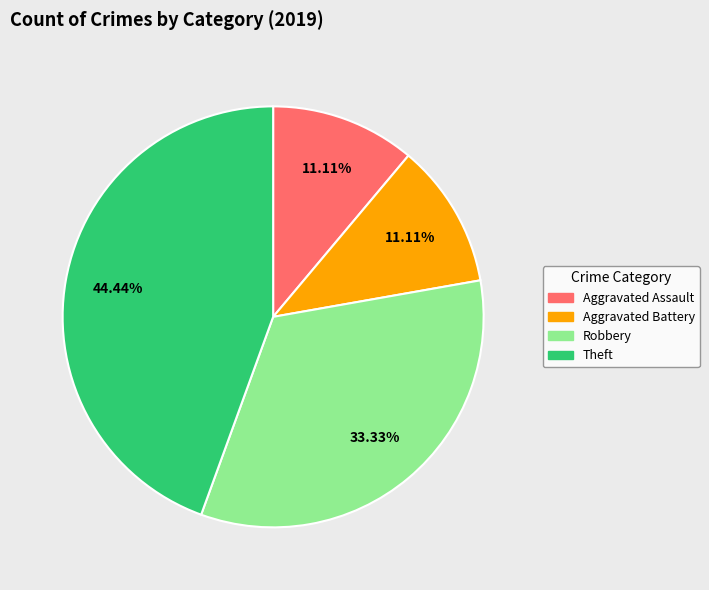

Is the sum of Aggravated Assault and Robbery greater than half?

No